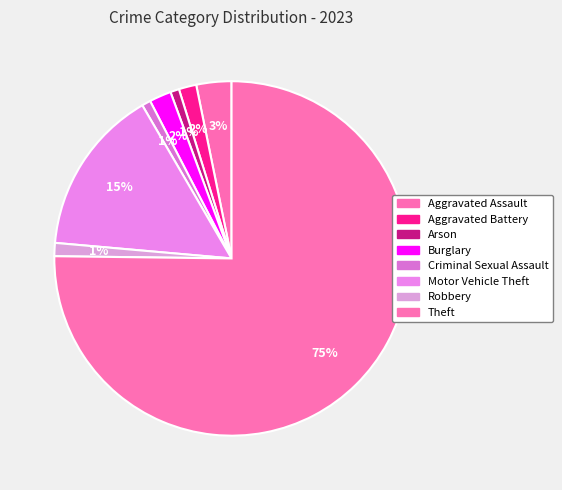

To the nearest percent, what portion does Robbery represent?

1%